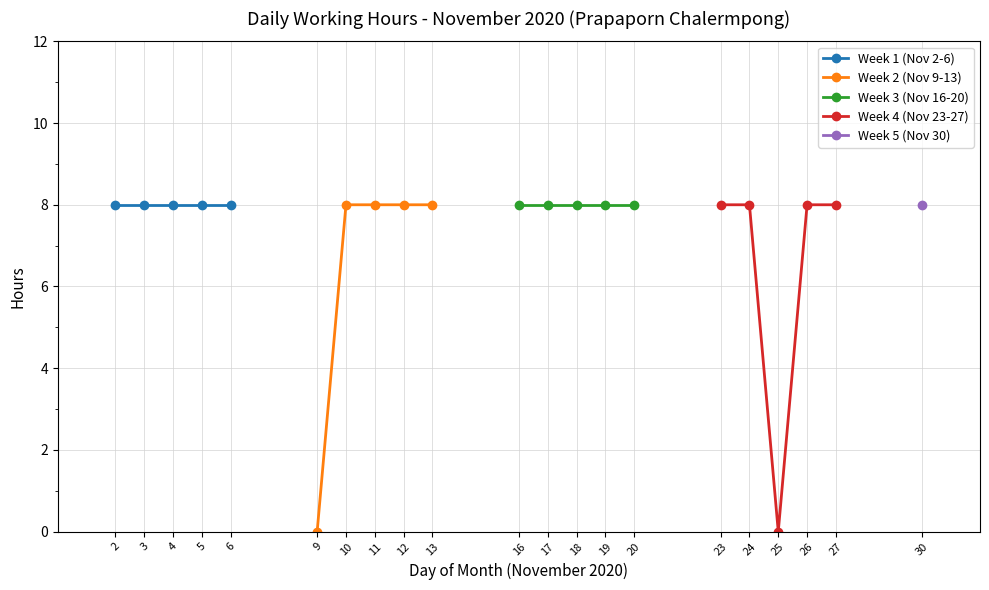

Is this an area chart (filled region under the line)?

No